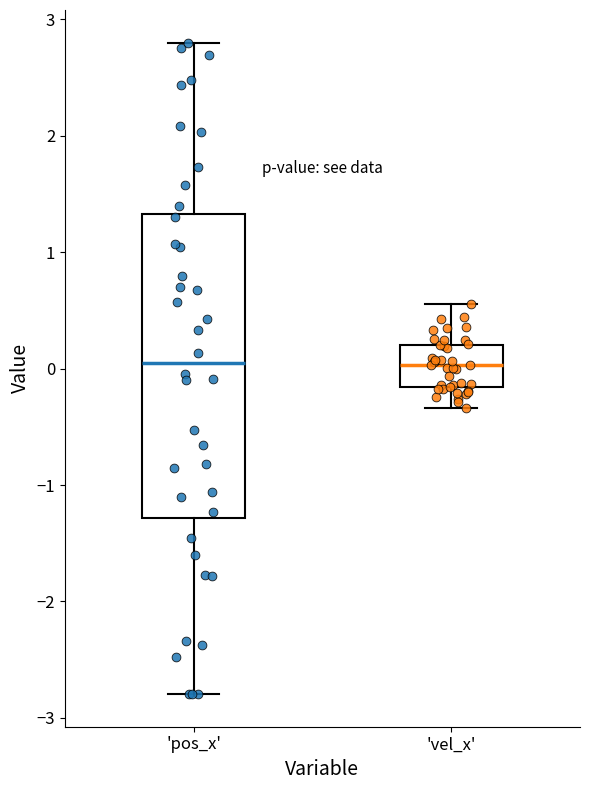

Reading left to right, transcribe this box plot: for each box, give where its median line is, the range the box spans, and where its two whiskers end, as read against the y-axis. The values are not printed on the chart, so give them approximately, as read against the axis.

'pos_x': median 0.0, box -1.3 to 1.3, whiskers -2.8 to 2.8
'vel_x': median 0.0, box -0.2 to 0.2, whiskers -0.3 to 0.6